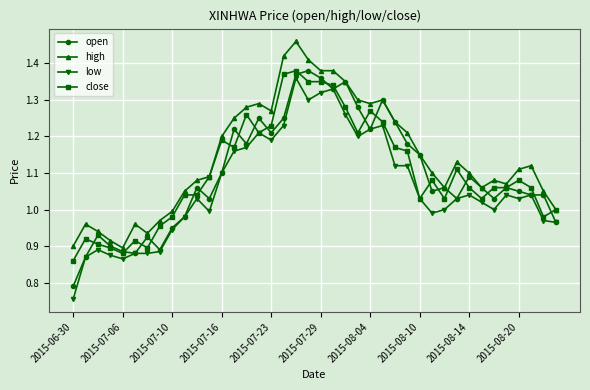

True or false: high has more than 2 points higher than both neighbors.

True